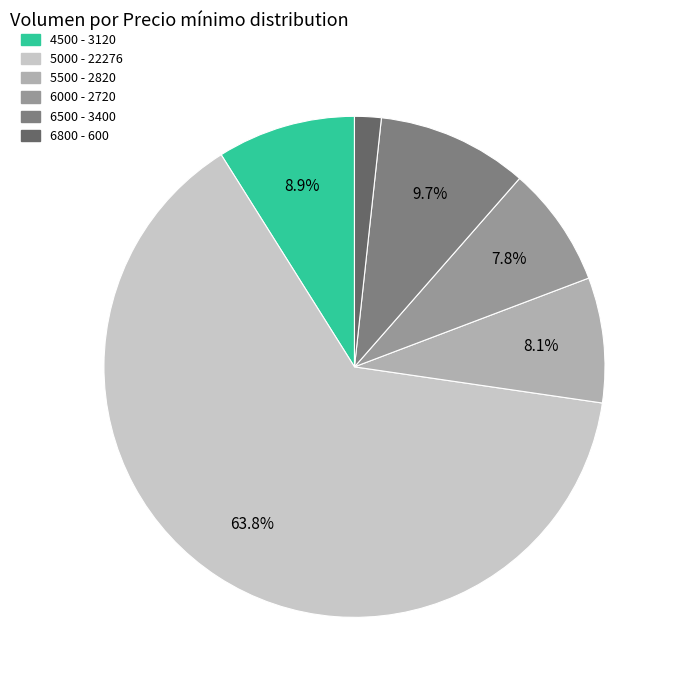

What percentage do 4500 and 5500 together represent?

17.0%